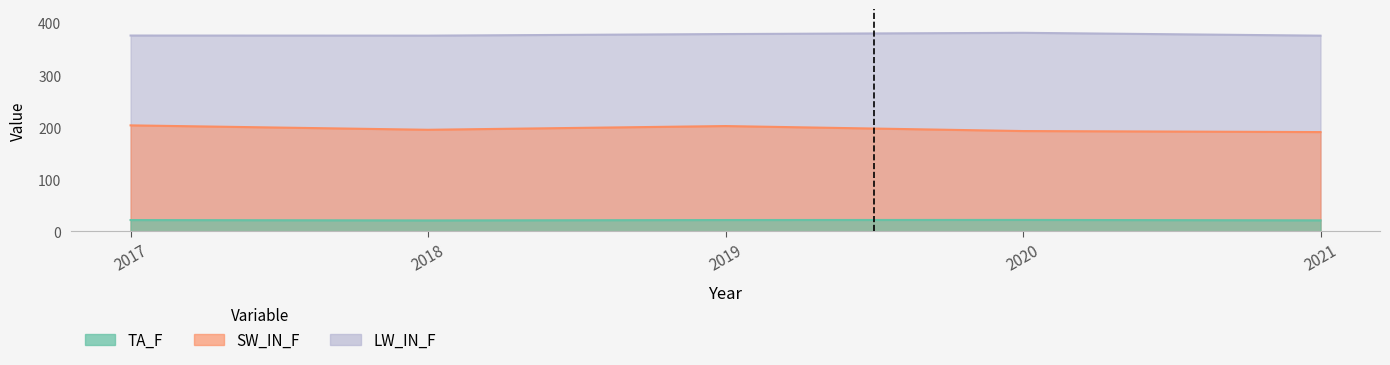

True or false: LW_IN_F has more than 2 points higher than both neighbors.

False